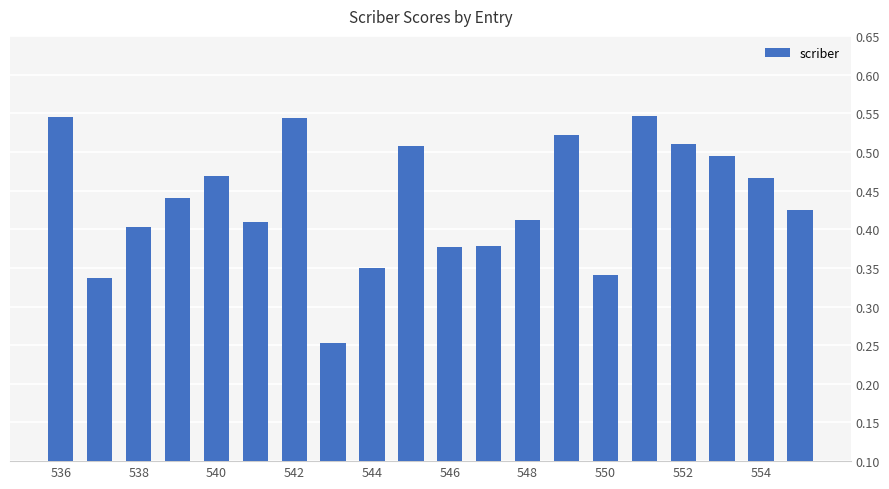

What is the sum of all values?

8.7